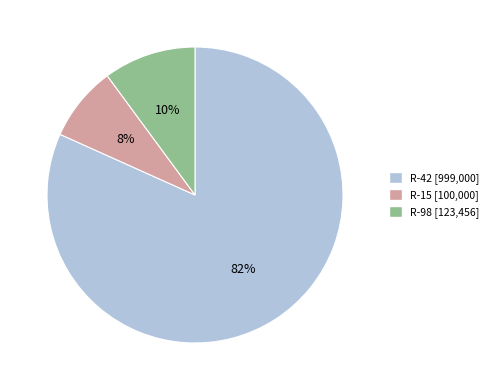

Is there a majority slice in this chart?

Yes